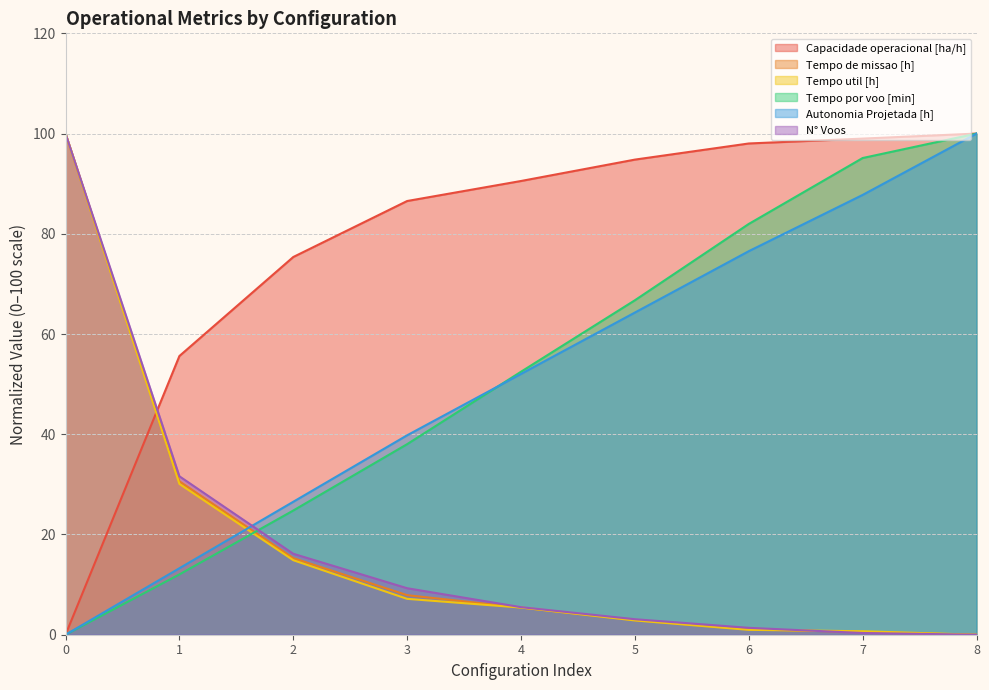

Rank the series by their maximum value, from highest to lowest.

Capacidade operacional [ha/h], Tempo de missao [h], Tempo util [h], Tempo por voo [min], Autonomia Projetada [h], N° Voos